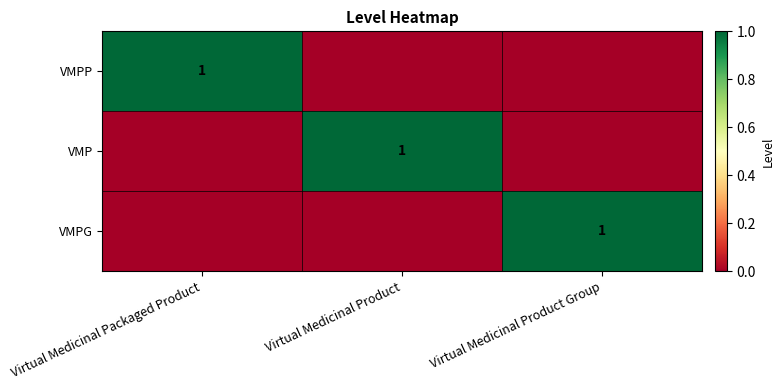

Is it true that VMPG equals 1 at Virtual Medicinal Product Group?

True